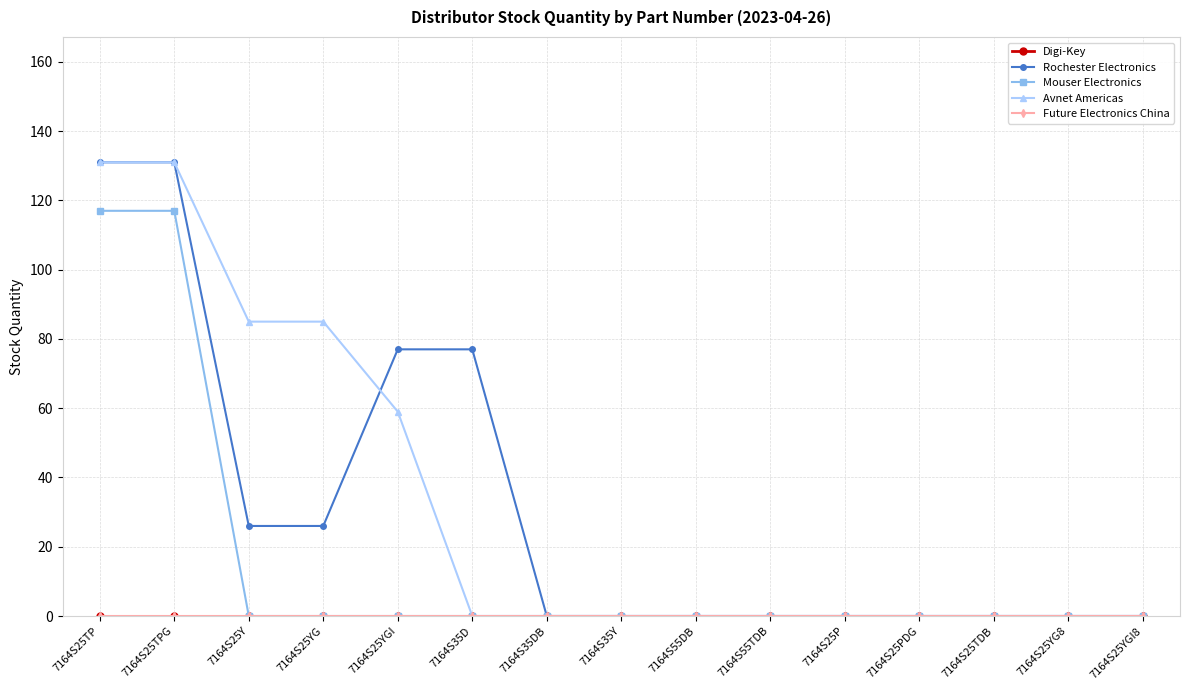

Is this an area chart (filled region under the line)?

No